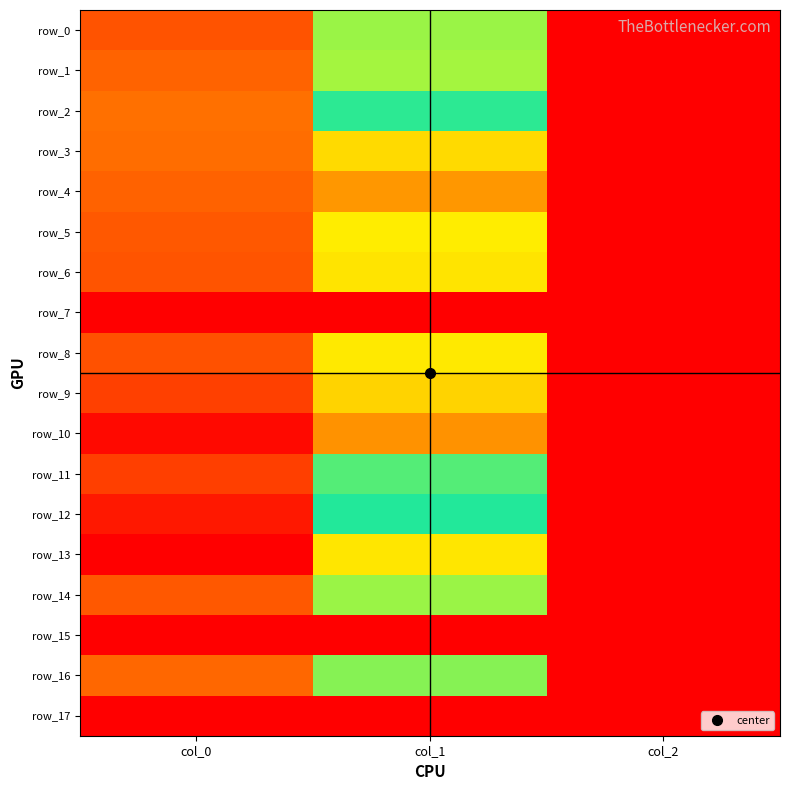

Reading left to right, list all the values displayed in this chart.

row_0: col_0=1056.7	col_1=617.6	col_2=2.0
row_1: col_0=1003.3	col_1=614.2	col_2=2.0
row_2: col_0=966.7	col_1=668.2	col_2=2.0
row_3: col_0=973.3	col_1=779.6	col_2=2.0
row_4: col_0=1010.0	col_1=880.9	col_2=2.0
row_5: col_0=1036.7	col_1=553.5	col_2=2.0
row_6: col_0=1050.0	col_1=533.2	col_2=2.0
row_7: col_0=0.0	col_1=0.0	col_2=0.0
row_8: col_0=1060.0	col_1=756.0	col_2=2.0
row_9: col_0=1113.3	col_1=789.8	col_2=2.0
row_10: col_0=1283.3	col_1=887.6	col_2=2.0
row_11: col_0=1116.7	col_1=678.4	col_2=2.0
row_12: col_0=1236.7	col_1=648.0	col_2=2.0
row_13: col_0=1313.3	col_1=759.4	col_2=2.0
row_14: col_0=1036.7	col_1=617.6	col_2=2.0
row_15: col_0=0.0	col_1=0.0	col_2=0.0
row_16: col_0=993.3	col_1=621.0	col_2=2.0
row_17: col_0=0.0	col_1=0.0	col_2=0.0